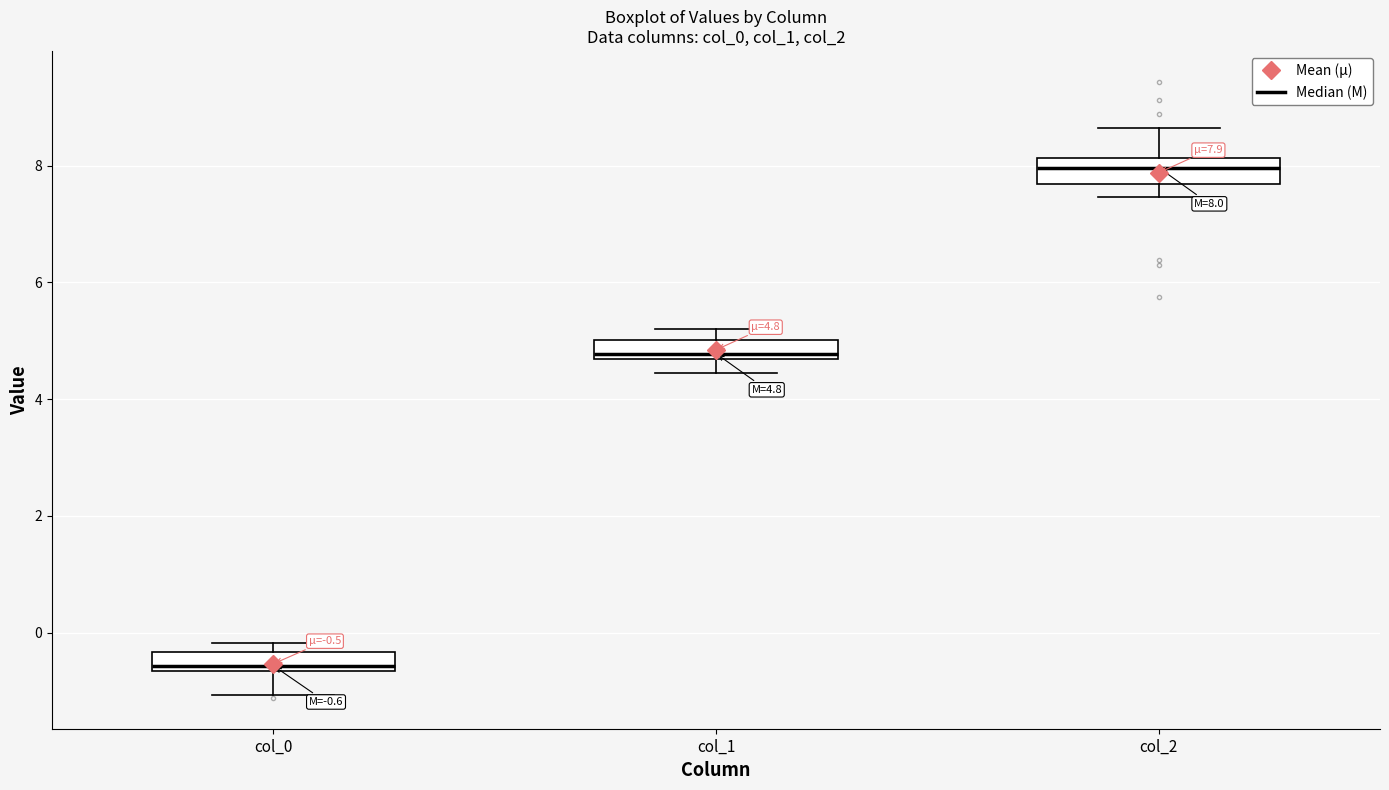

Which box's median line is the lowest?

col_0